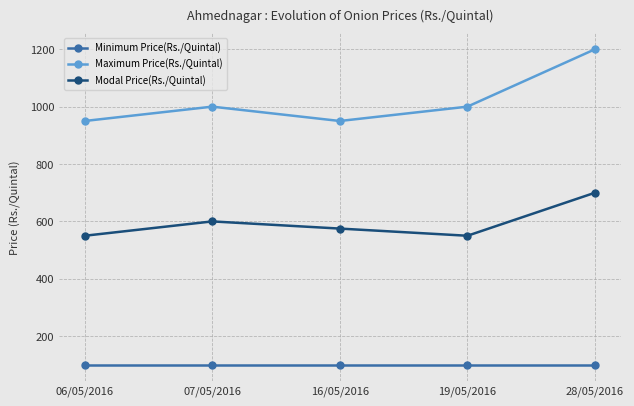

At how many categories does at least one series exceed 466?

5